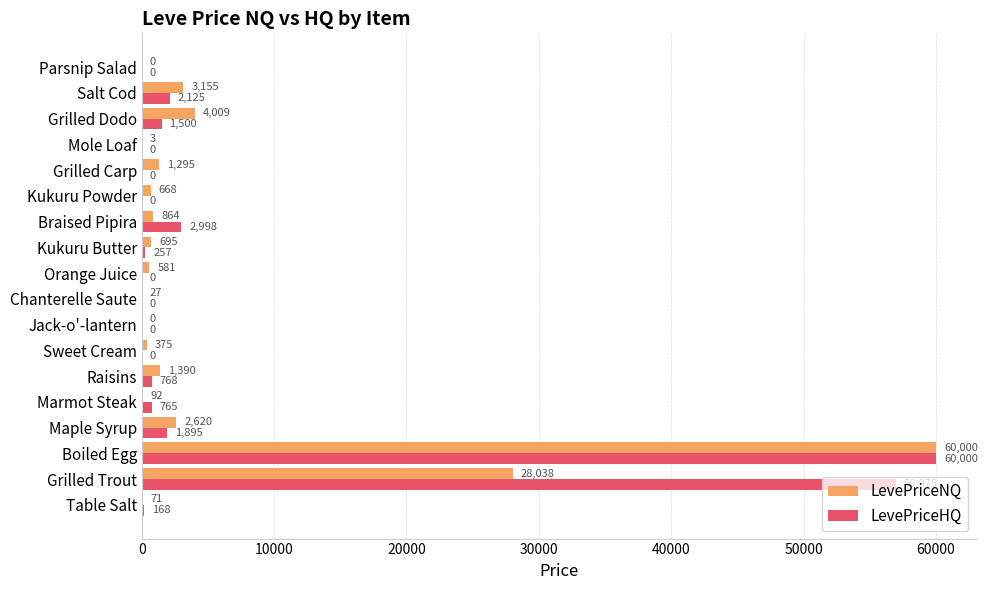

True or false: LevePriceNQ has a value of 2619.6 at Maple Syrup.

True